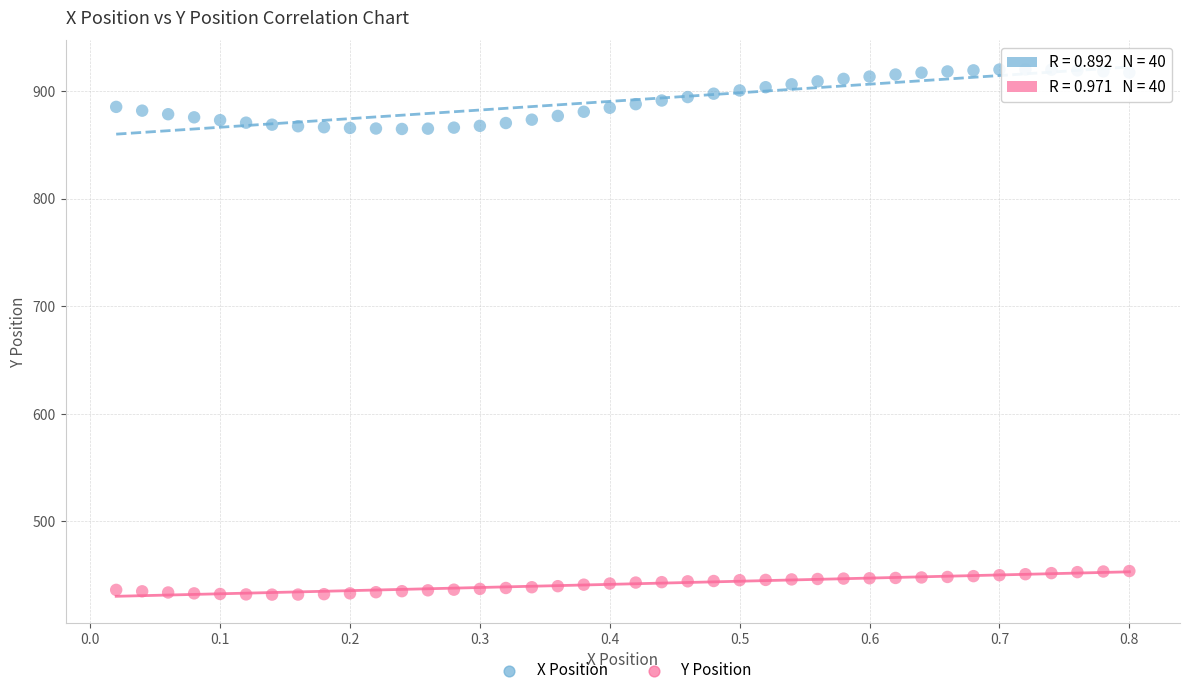

Which series reaches the maximum Y coordinate?

X Position